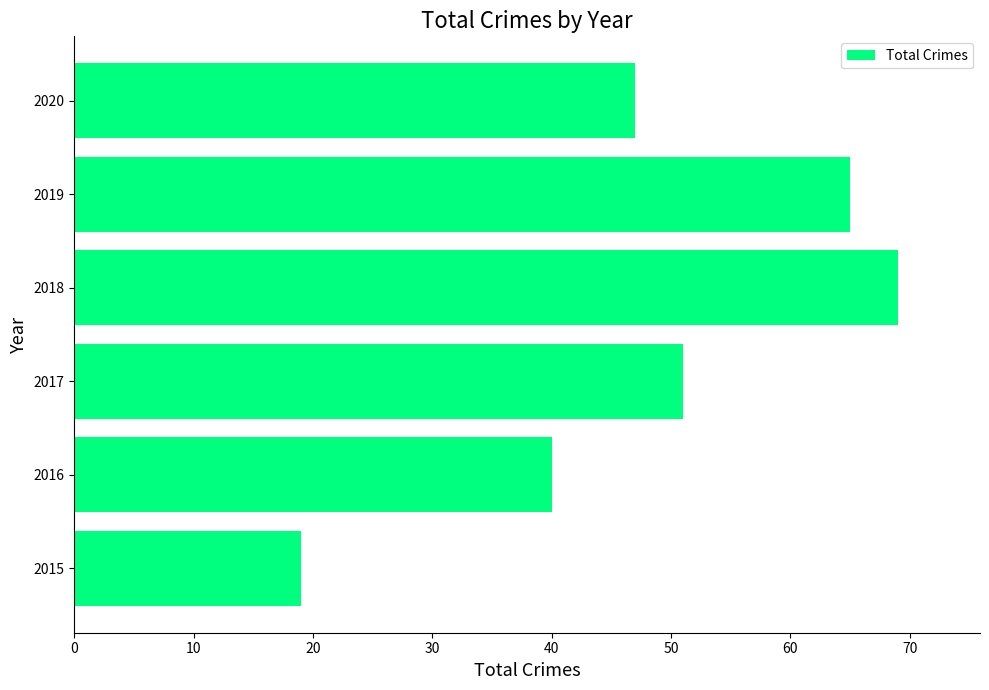

List the labels in order of value, largest first.

2018, 2019, 2017, 2020, 2016, 2015